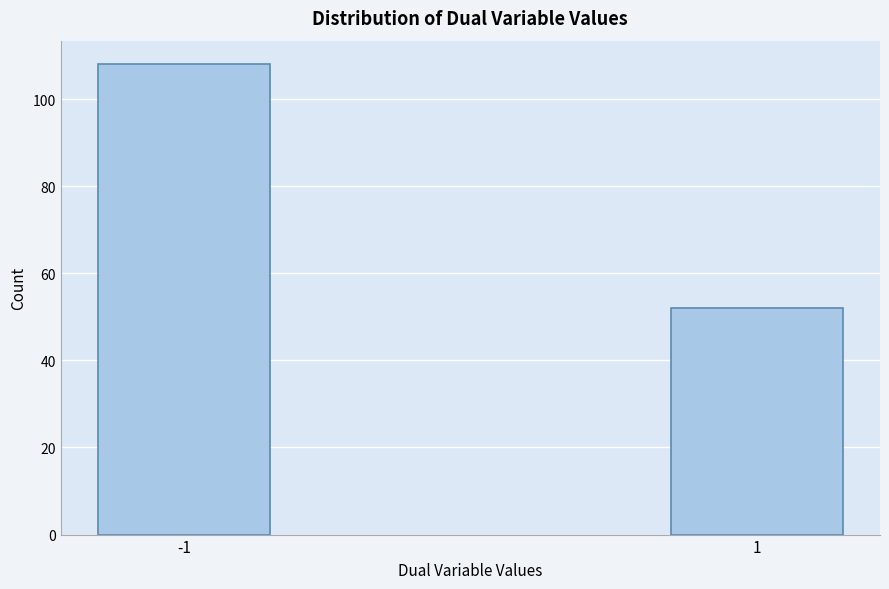

Reading left to right, extract all data points from this chart.

108	52